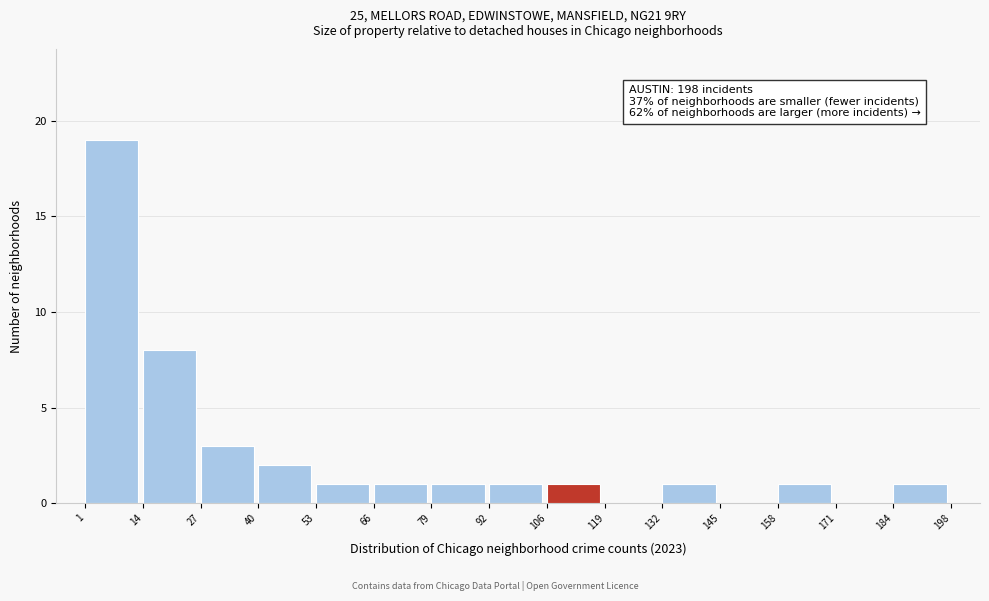

Over which range of the x-axis is the bar tallest?

1 to 14